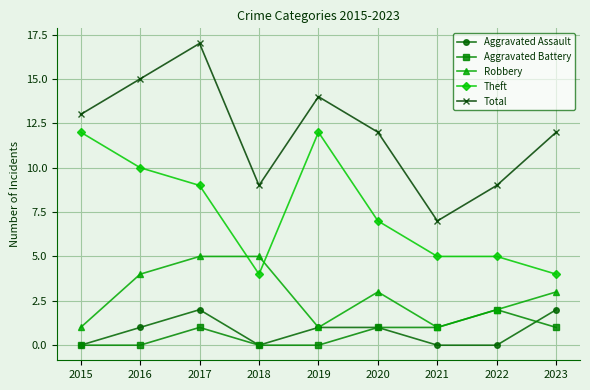

What is the difference between the second highest and minimum values in the Aggravated Assault series?

2